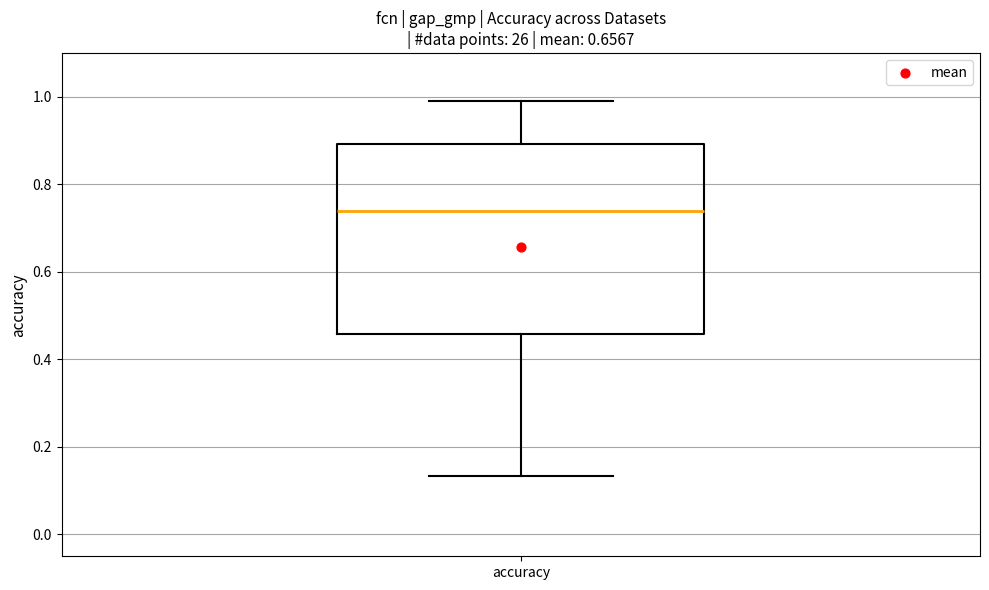

Transcribe this box plot: give where the median line is, the range the box spans, and where the two whiskers end, as read against the y-axis. The values are not printed on the chart, so give them approximately, as read against the axis.

median 0.74, box 0.46 to 0.90, whiskers 0.14 to 1.00